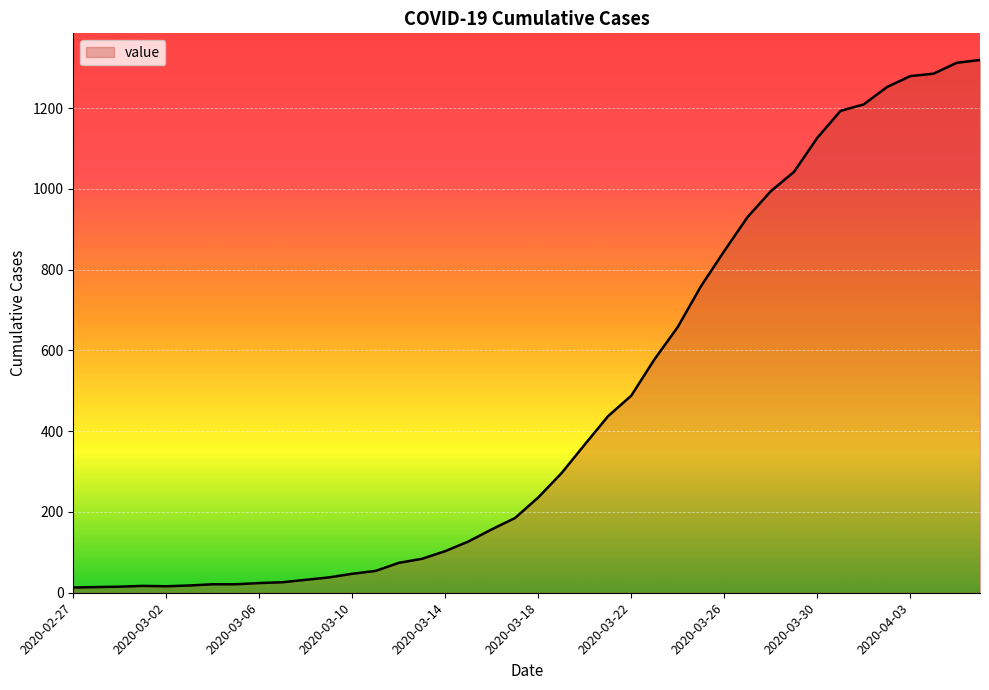

What is the maximum value shown in the chart?

1319